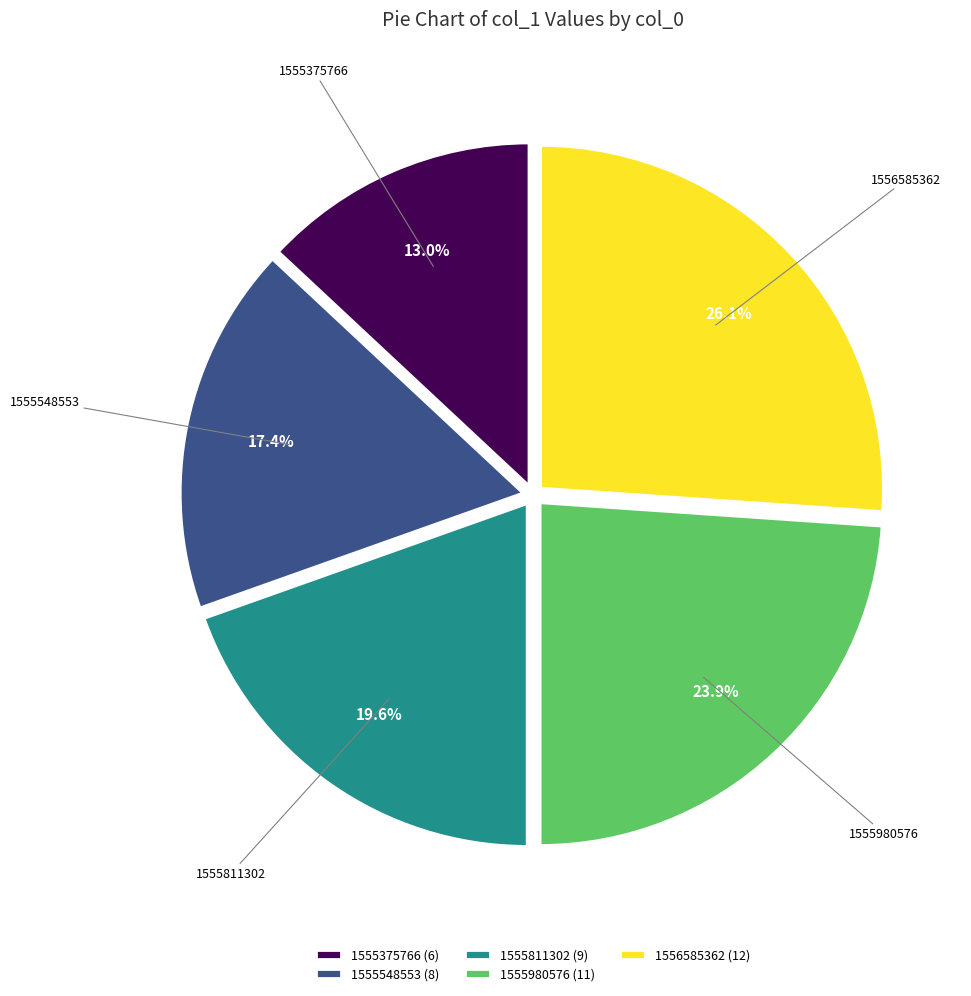

Which slice is the largest?

1556585362 (12)